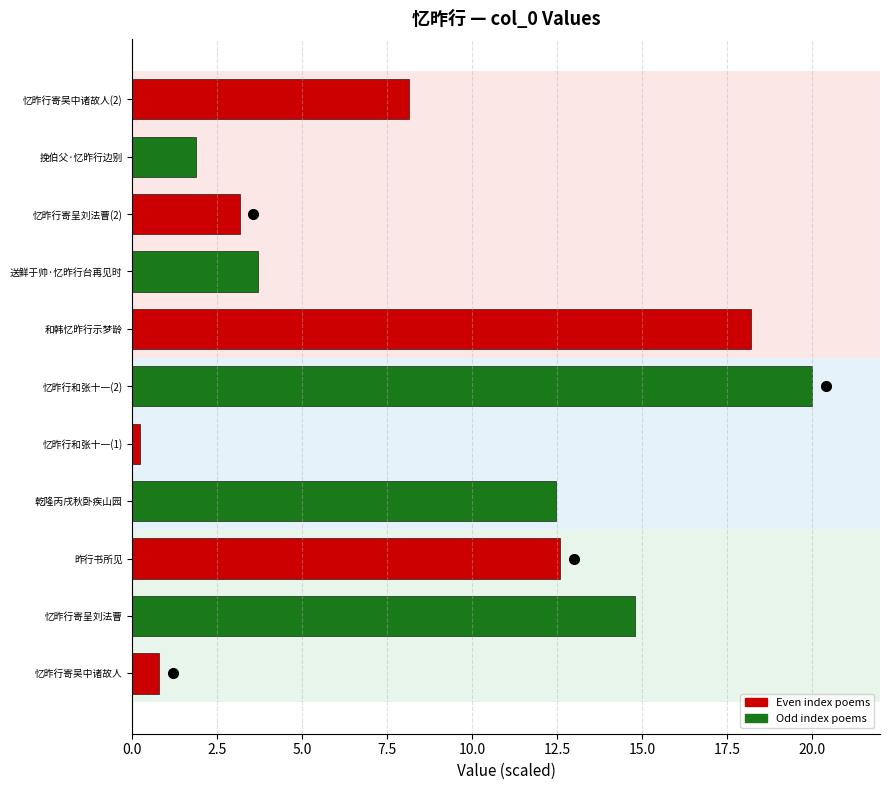

Where is the data nearest to the value 10?

忆昨行寄吴中诸故人(2)